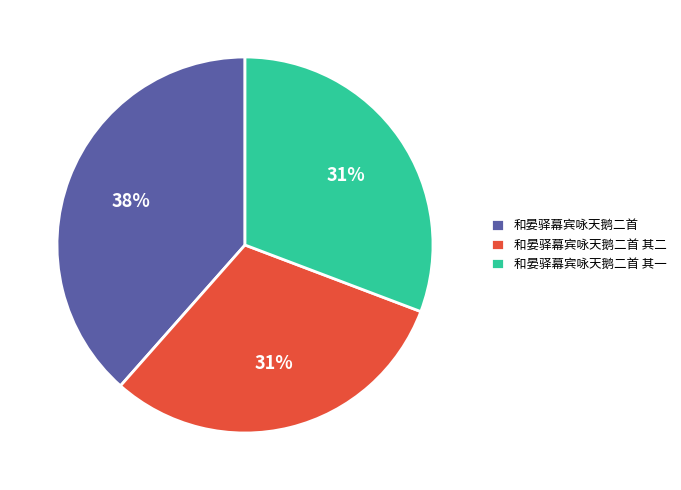

To the nearest percent, what is the combined percentage of 和晏驿幕宾咏天鹅二首 其一 and 和晏驿幕宾咏天鹅二首?

69%